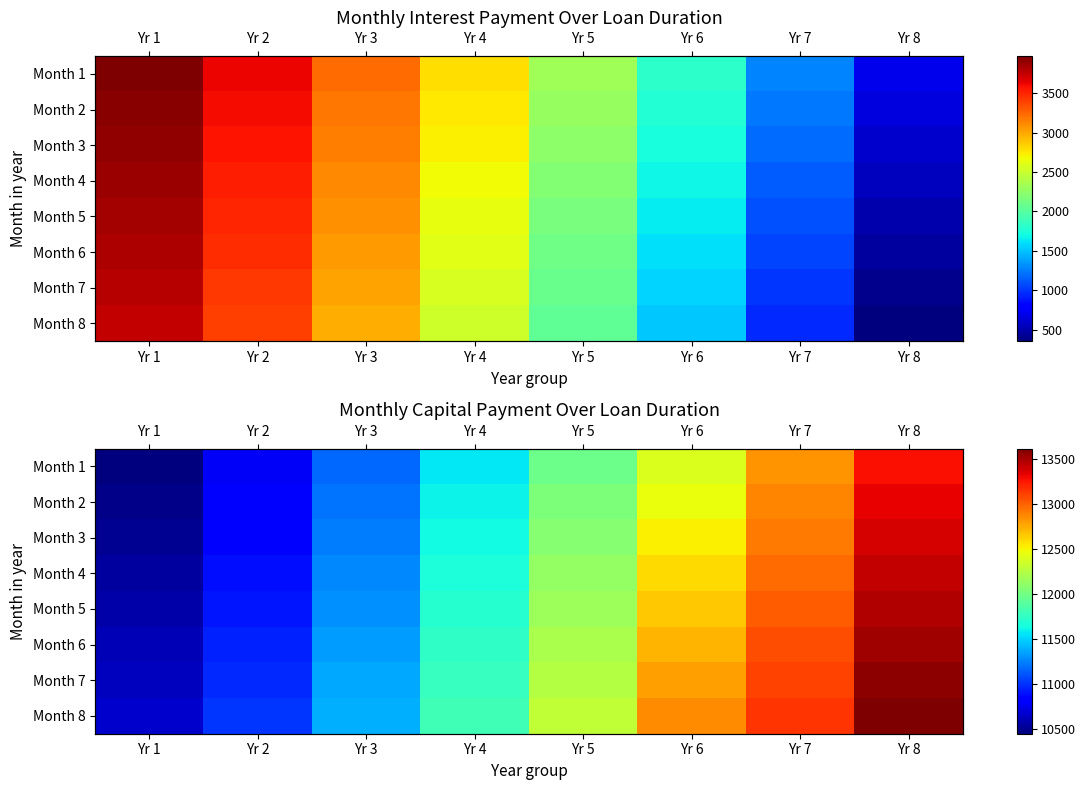

True or false: Month 8 has a value of 17014.3 at Yr 3.

False